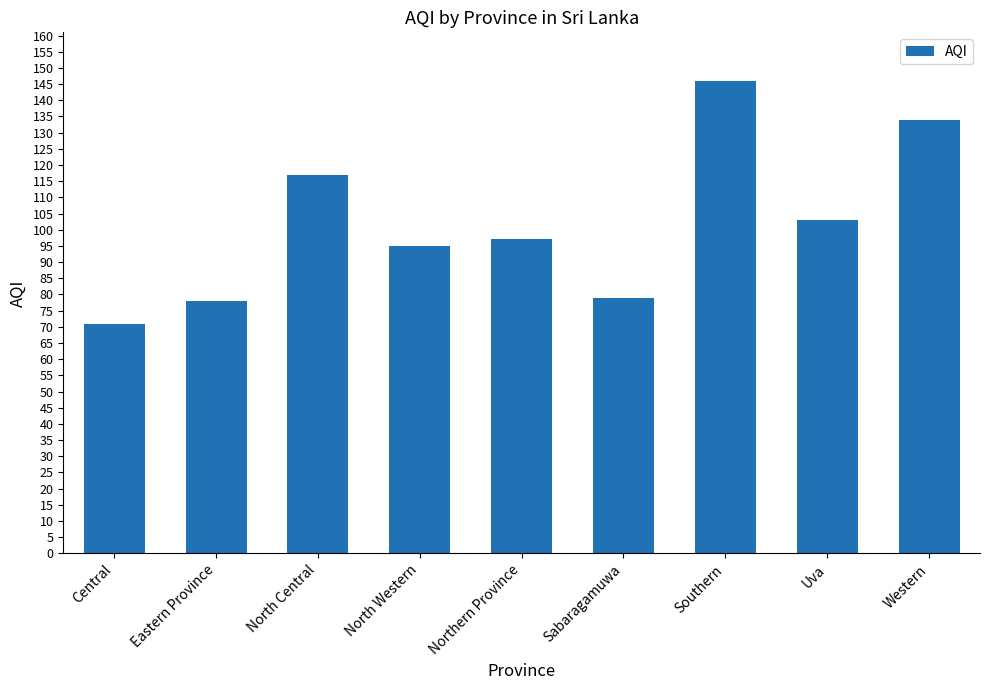

What is the change in value from Eastern Province to Uva?

+25